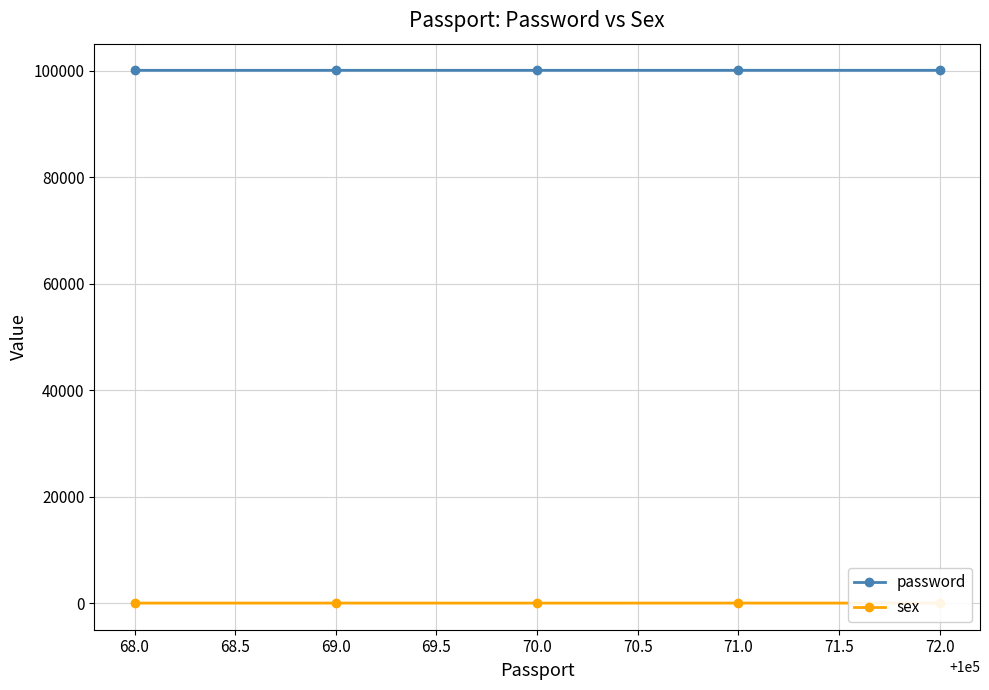

True or false: password has more than 2 points higher than both neighbors.

False